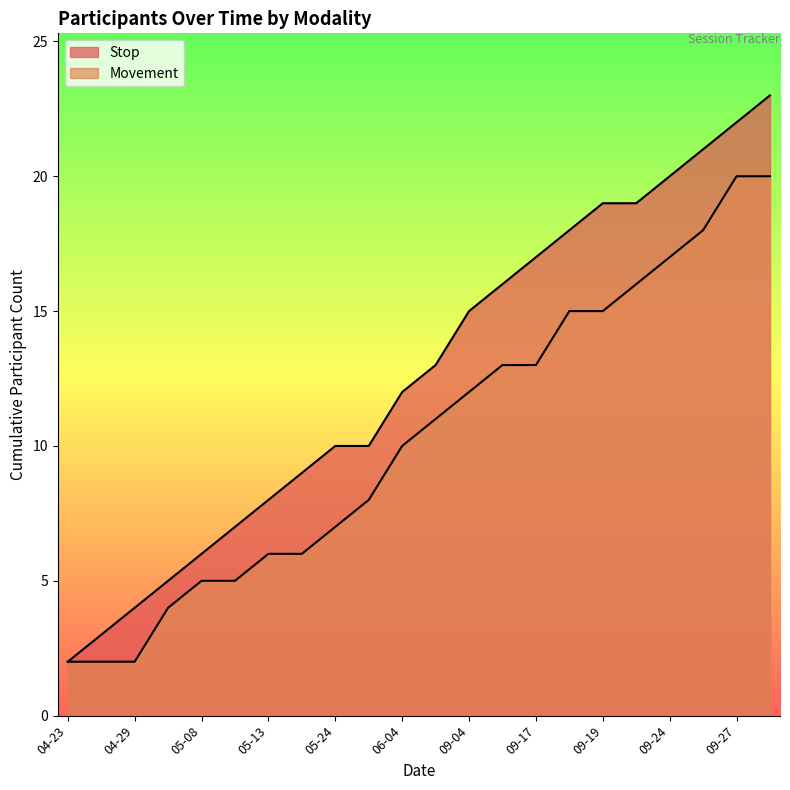

Between 2024-04-24 and 2024-09-20, which series saw the biggest shift?

Stop